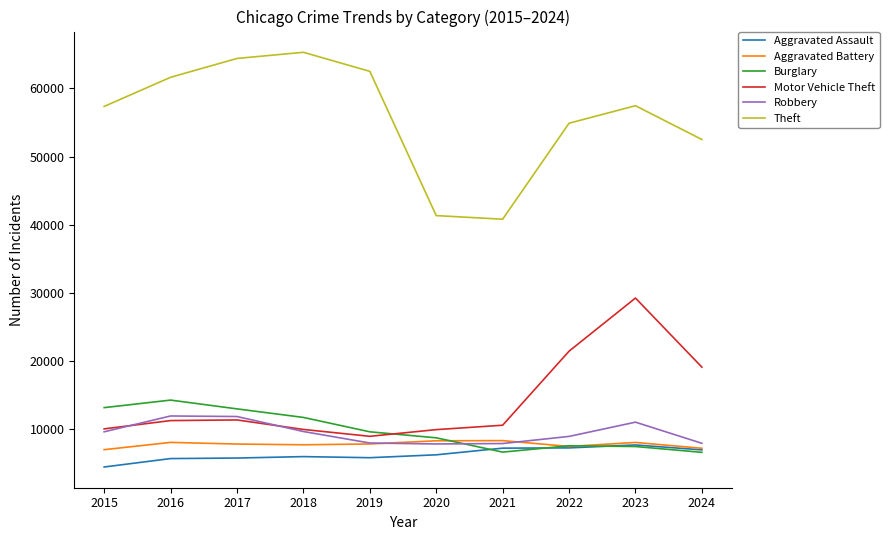

True or false: Theft and Robbery cross at least once.

False